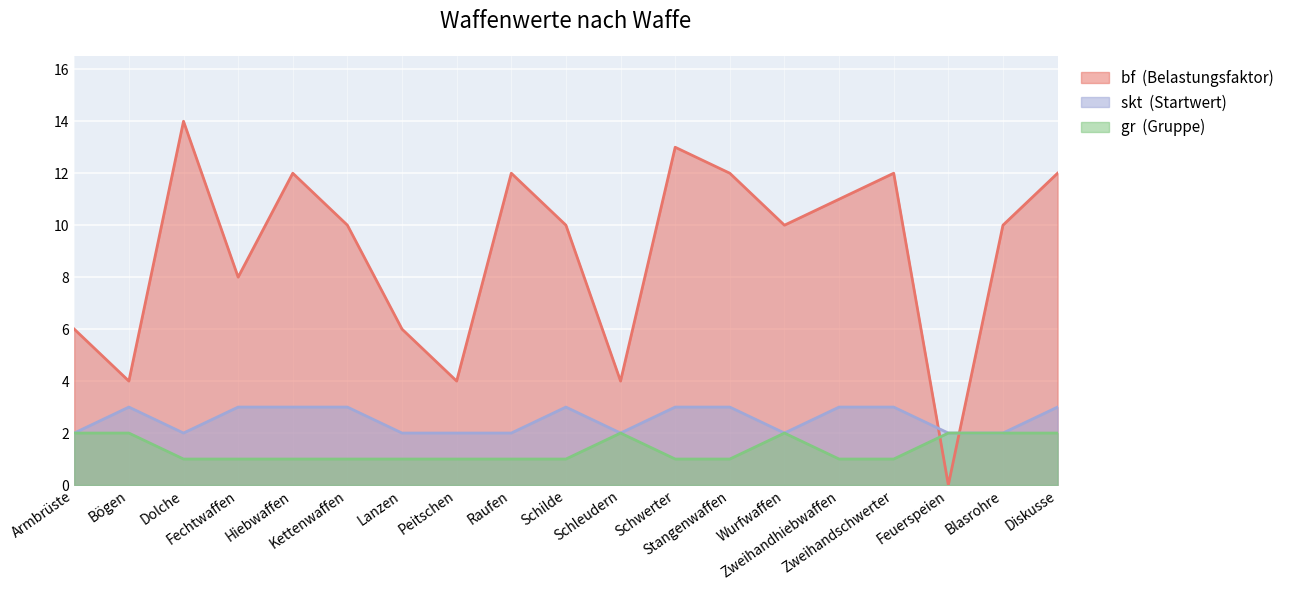

What are all the series names shown in the legend?

bf, skt, gr